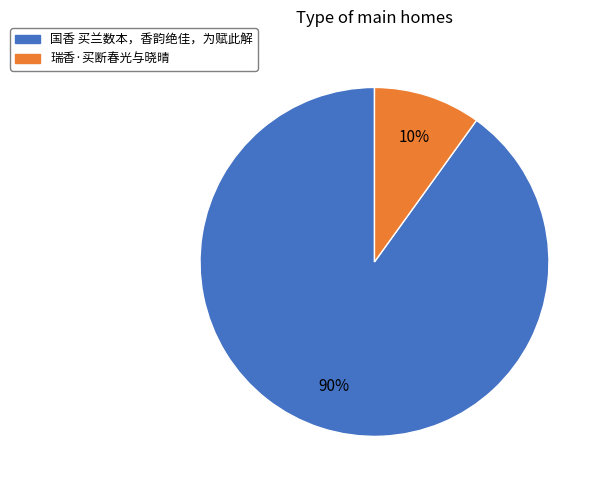

To the nearest percent, what percentage of the pie is 国香 买兰数本，香韵绝佳，为赋此解?

90%